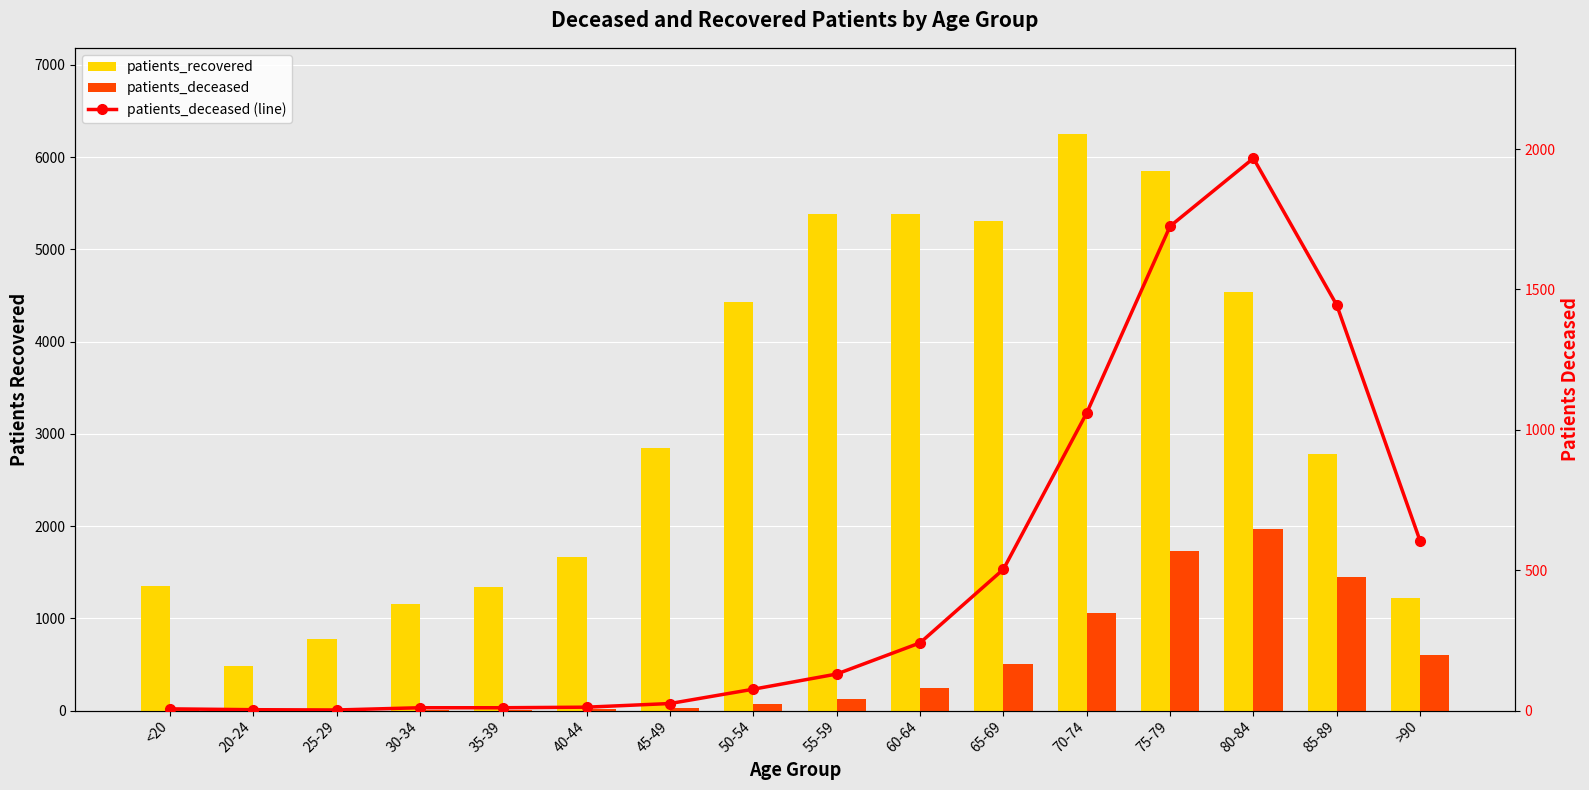

Which label corresponds to the smallest value in the chart?

25-29